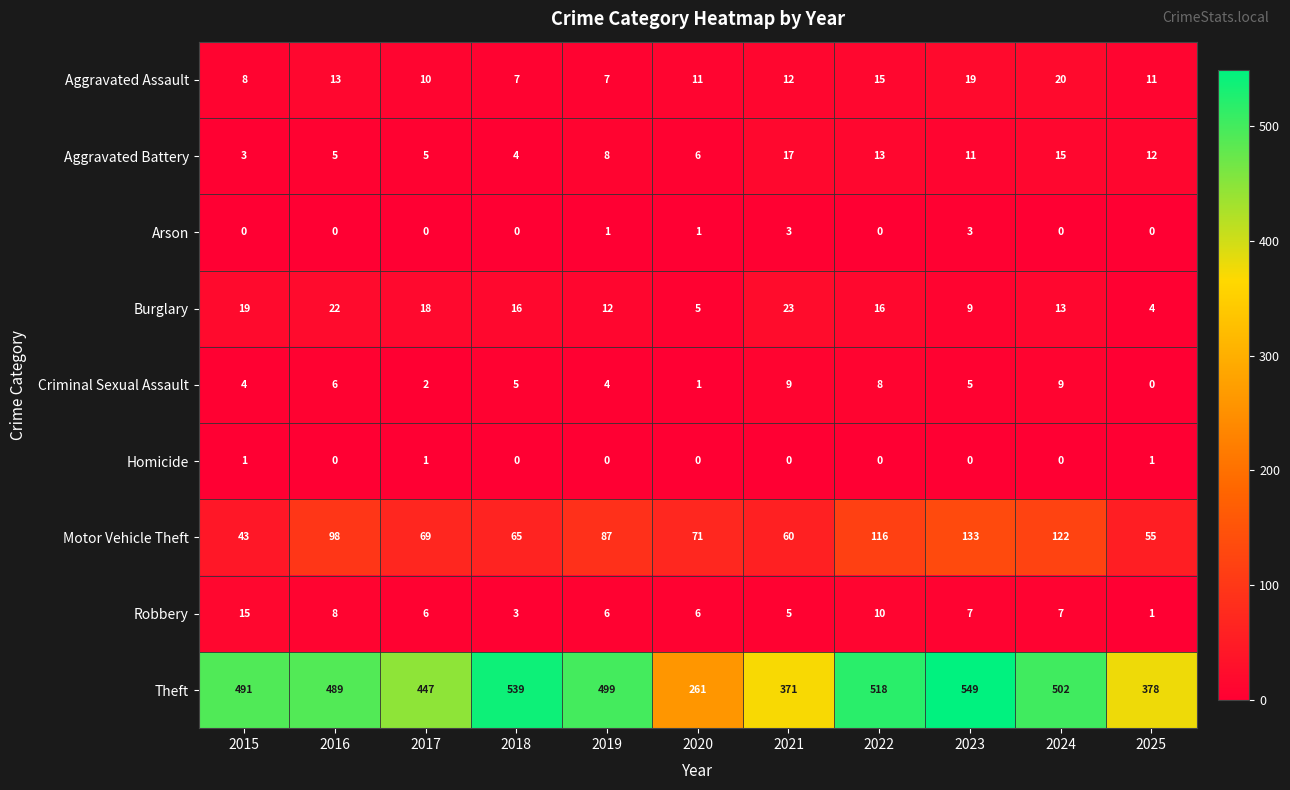

True or false: Burglary has a value of 22 at 2016.

True